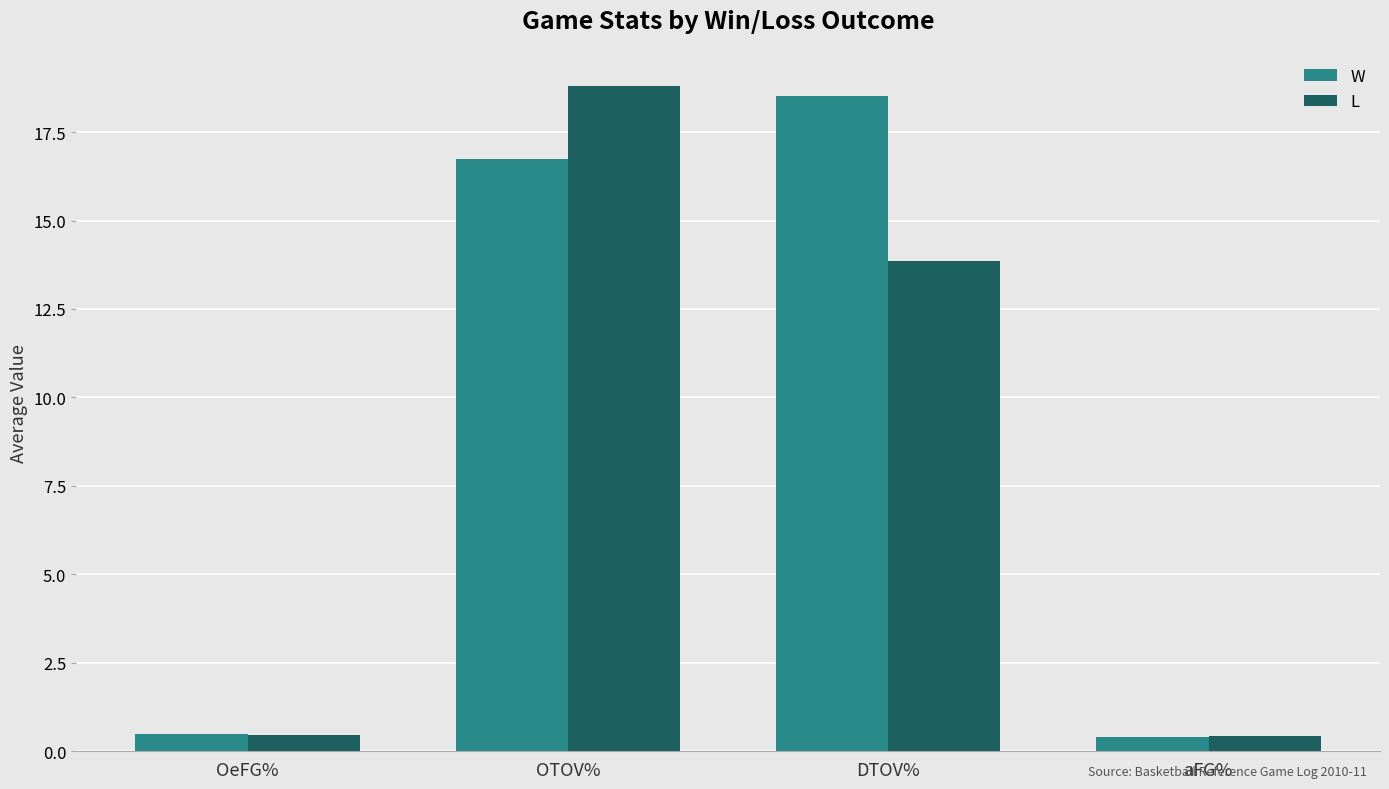

What is the lowest value of the L series?

0.4